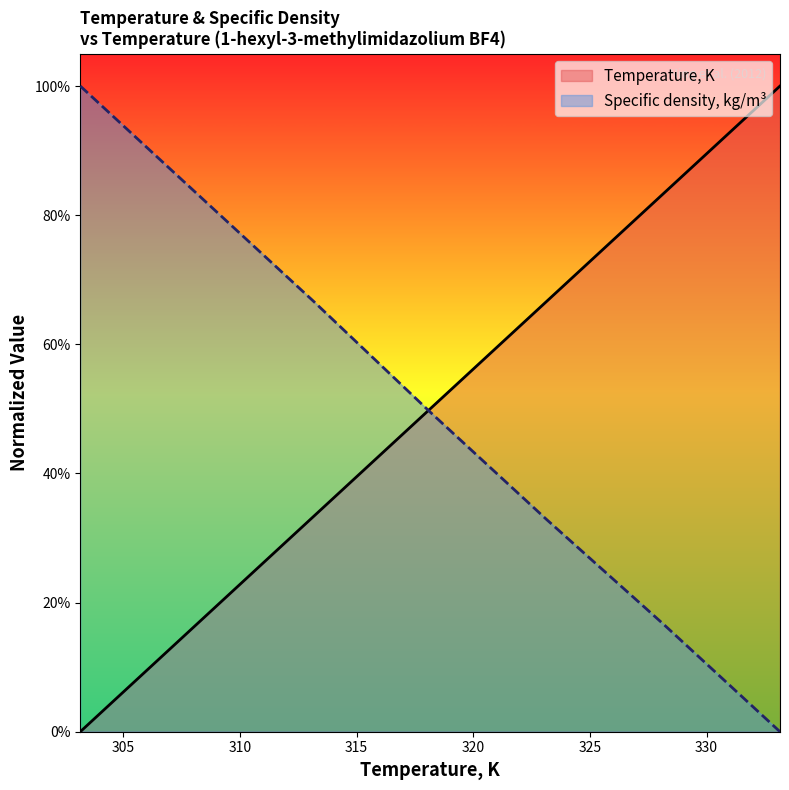

Count the number of categories in the chart.

7